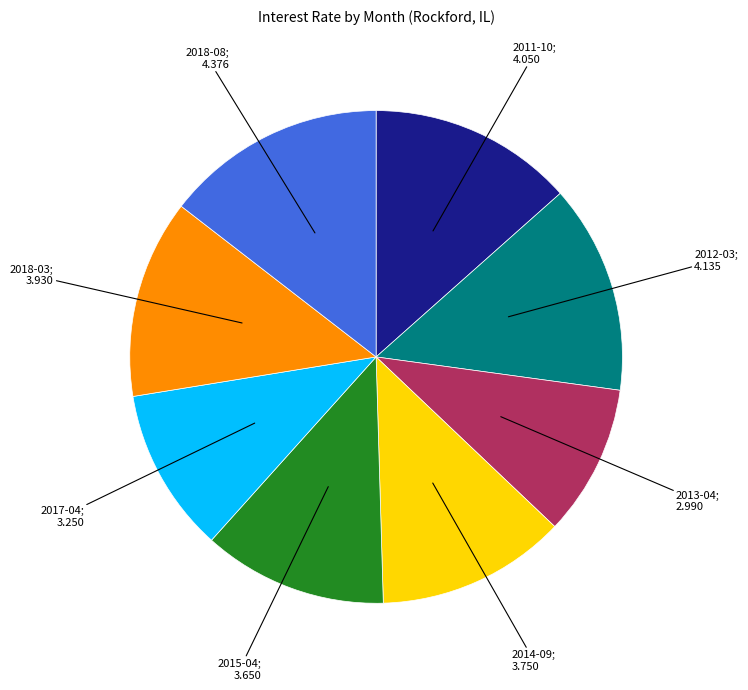

Is there any slice that represents more than half of the pie?

No